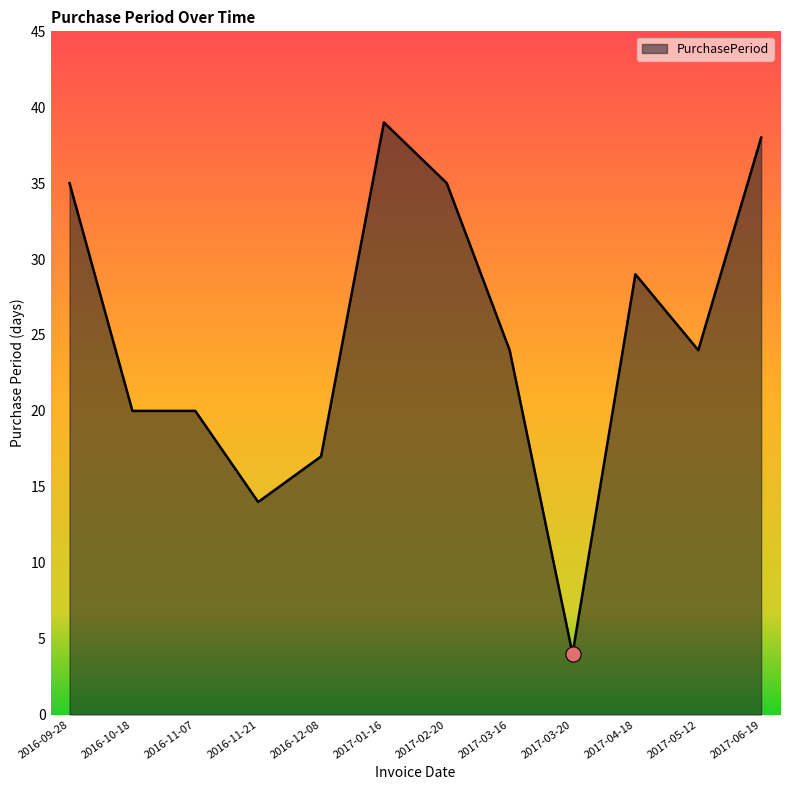

Which has a higher value, 2016-12-08 or 2017-01-16?

2017-01-16